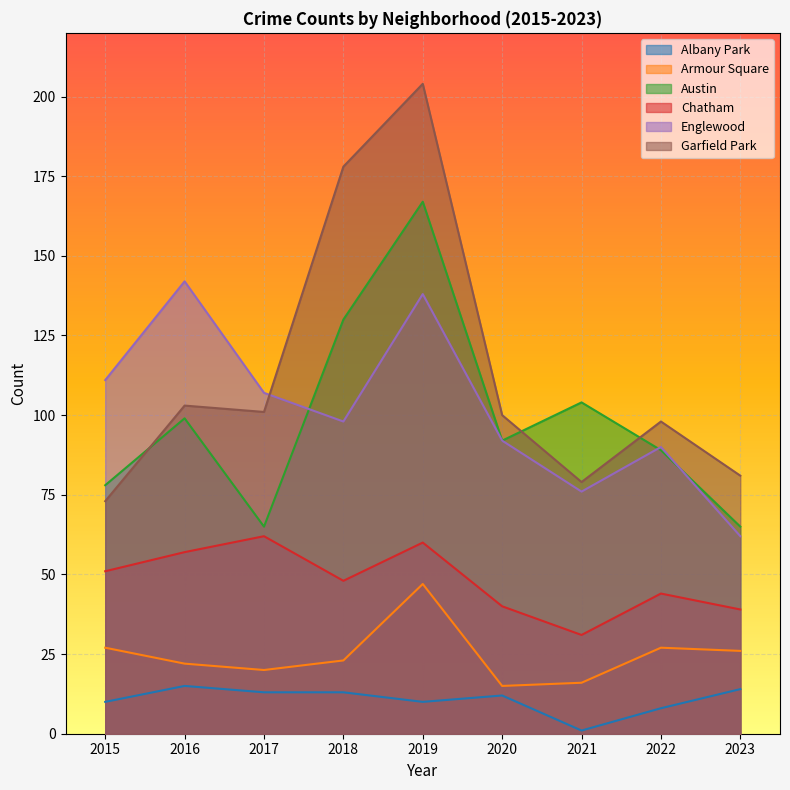

Reading left to right, list all the values displayed in this chart.

Albany Park: 10	15	13	13	10	12	1	8	14
Armour Square: 27	22	20	23	47	15	16	27	26
Austin: 78	99	65	130	167	92	104	89	65
Chatham: 51	57	62	48	60	40	31	44	39
Englewood: 111	142	107	98	138	92	76	90	62
Garfield Park: 73	103	101	178	204	100	79	98	81